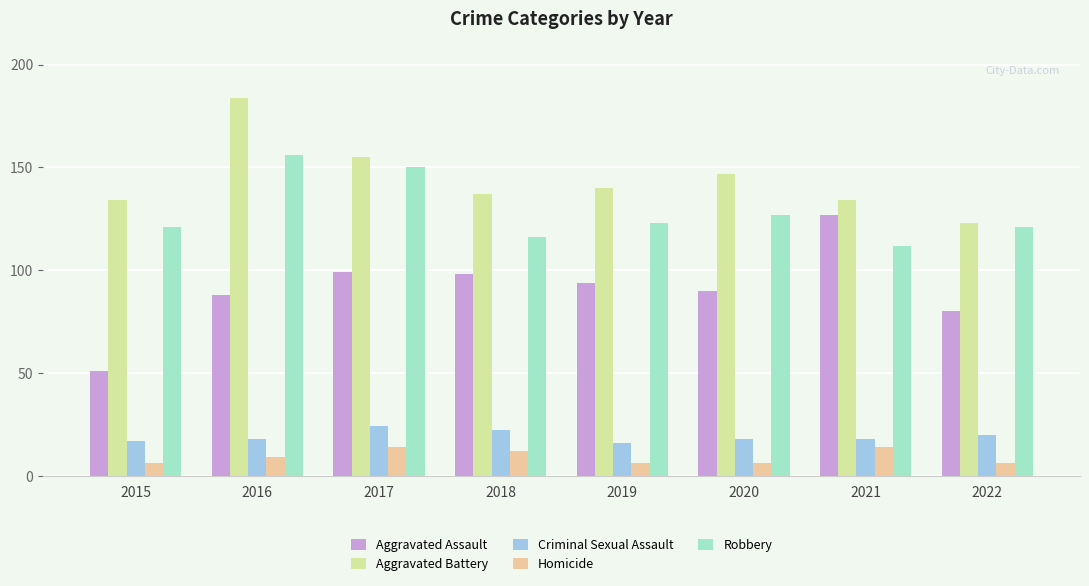

The Aggravated Assault series shows 80 at 2022. True or false?

True